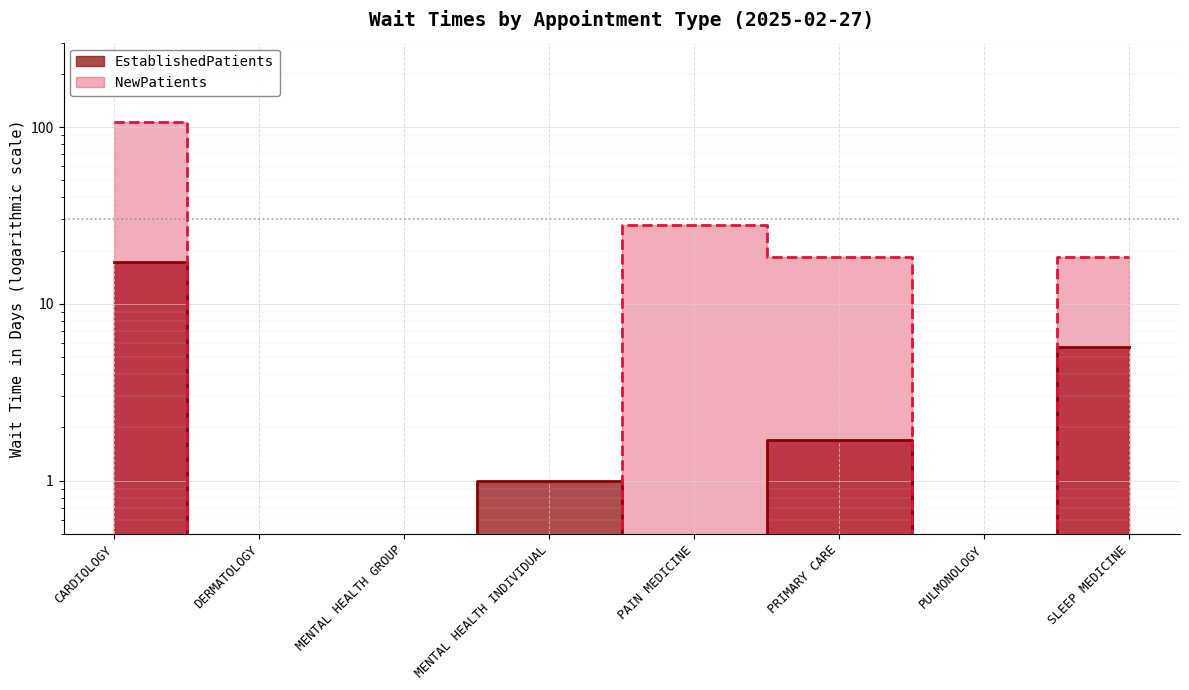

What is the label of the 7th point from the left?

PULMONOLOGY